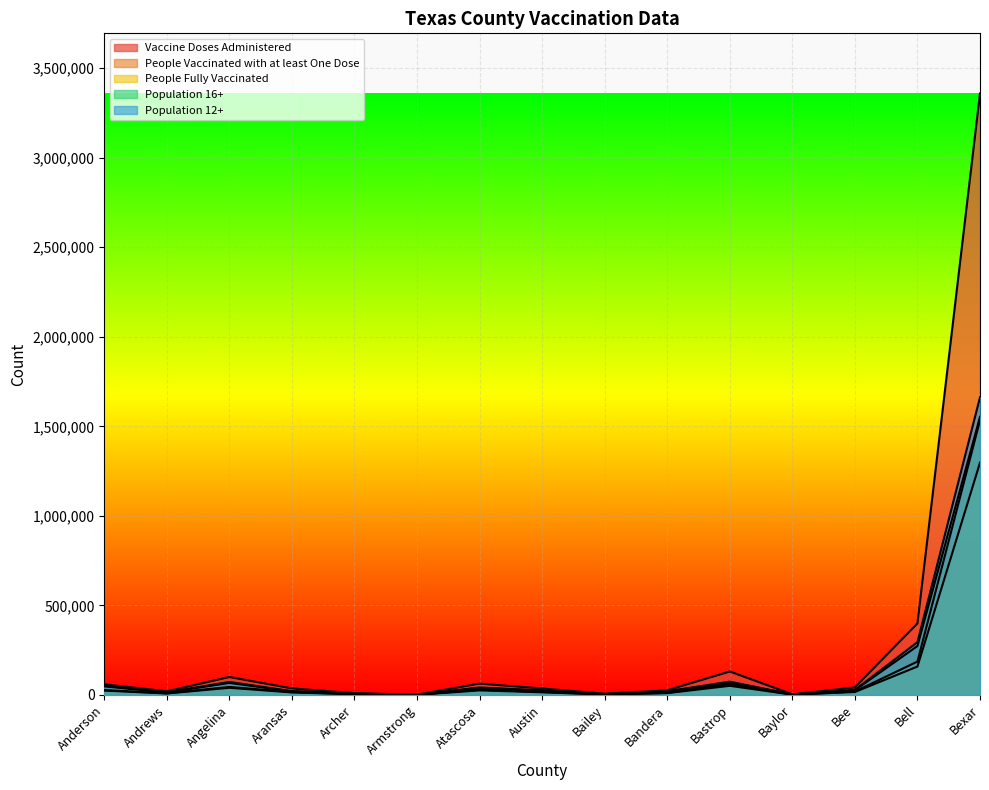

List the series in order of their peak value, lowest first.

People Fully Vaccinated, People Vaccinated with at least One Dose, Population 16+, Population 12+, Vaccine Doses Administered